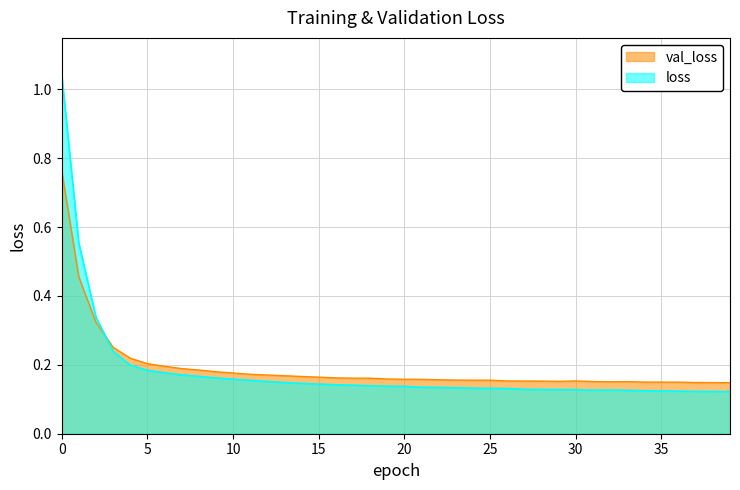

Where is the first local minimum for loss?

31